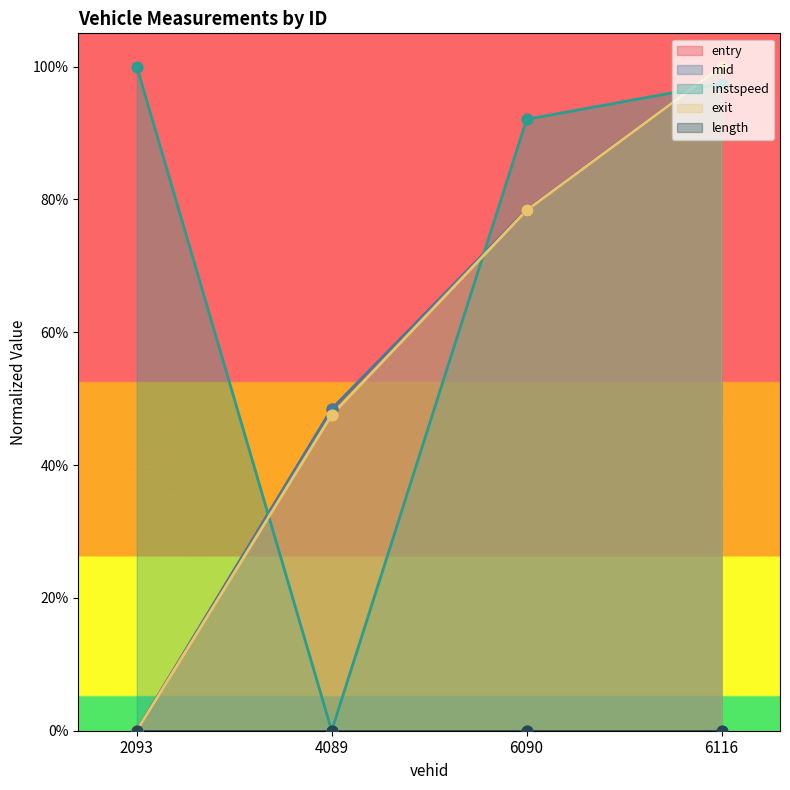

What is the total value across all series at 4089?

1.4